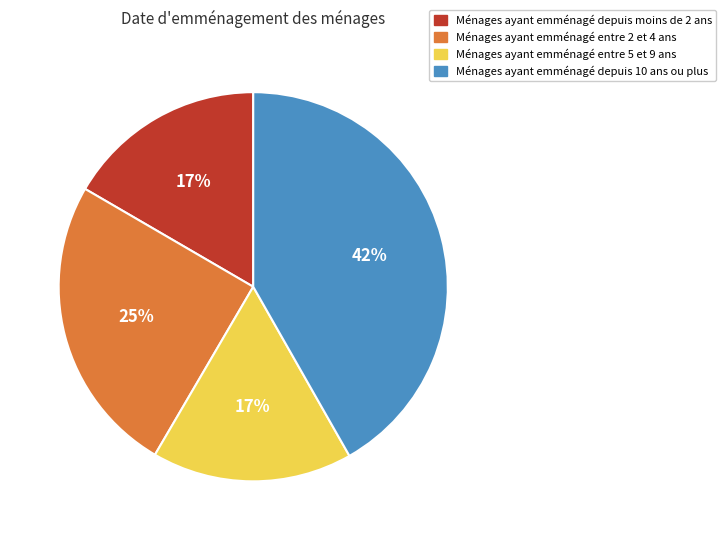

To the nearest percent, what is the difference between the largest and smallest slice percentages?

25%